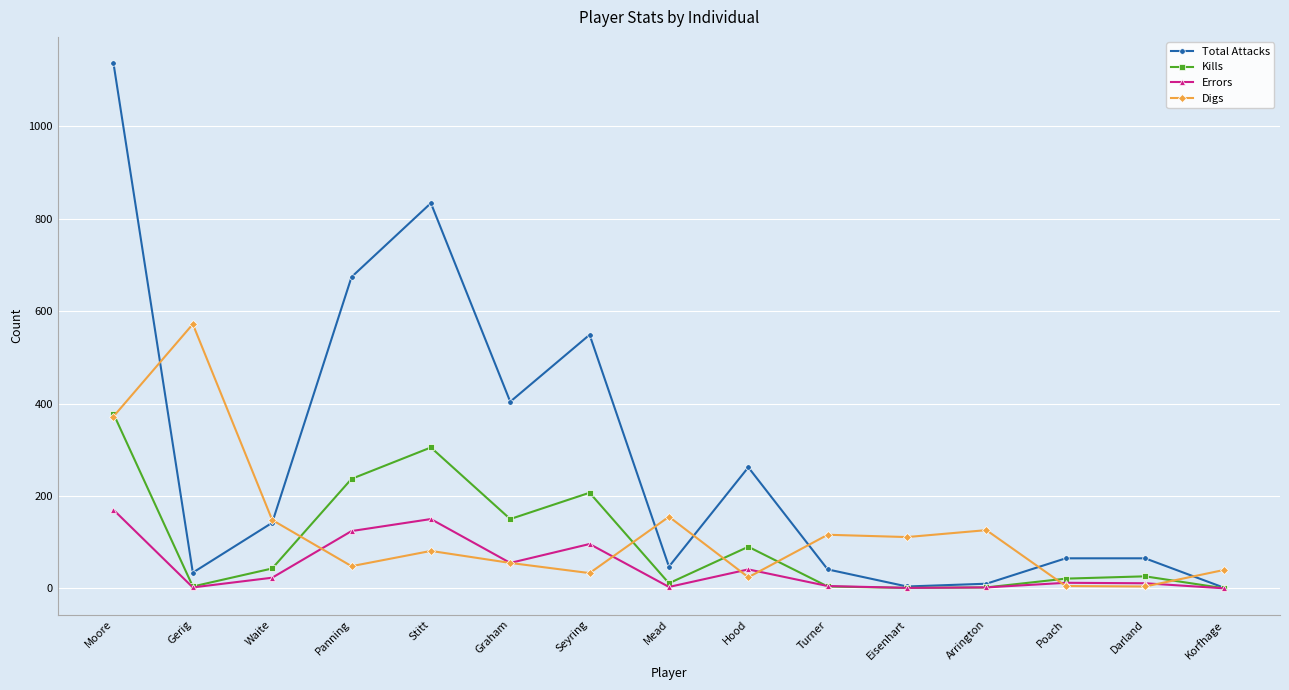

What is the spread (max minus min) of values at Stitt?

753